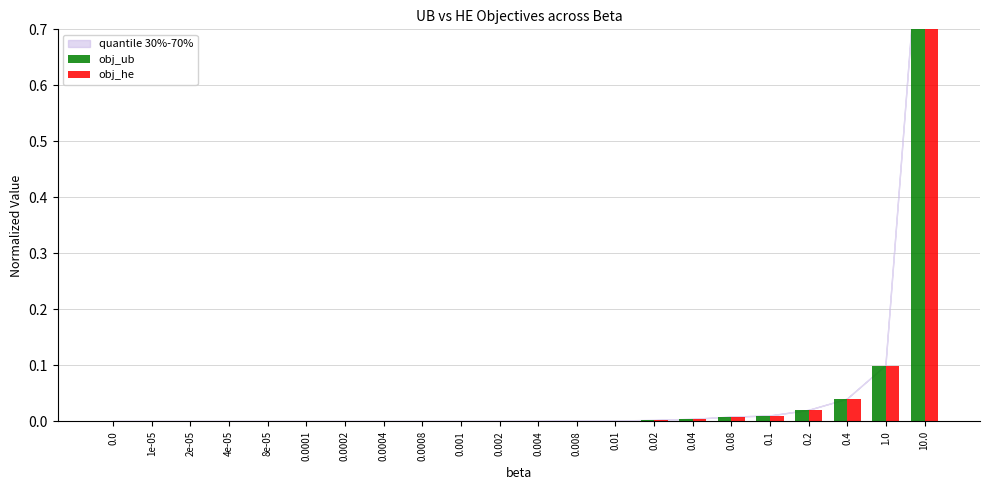

How many groups of bars are there?

22